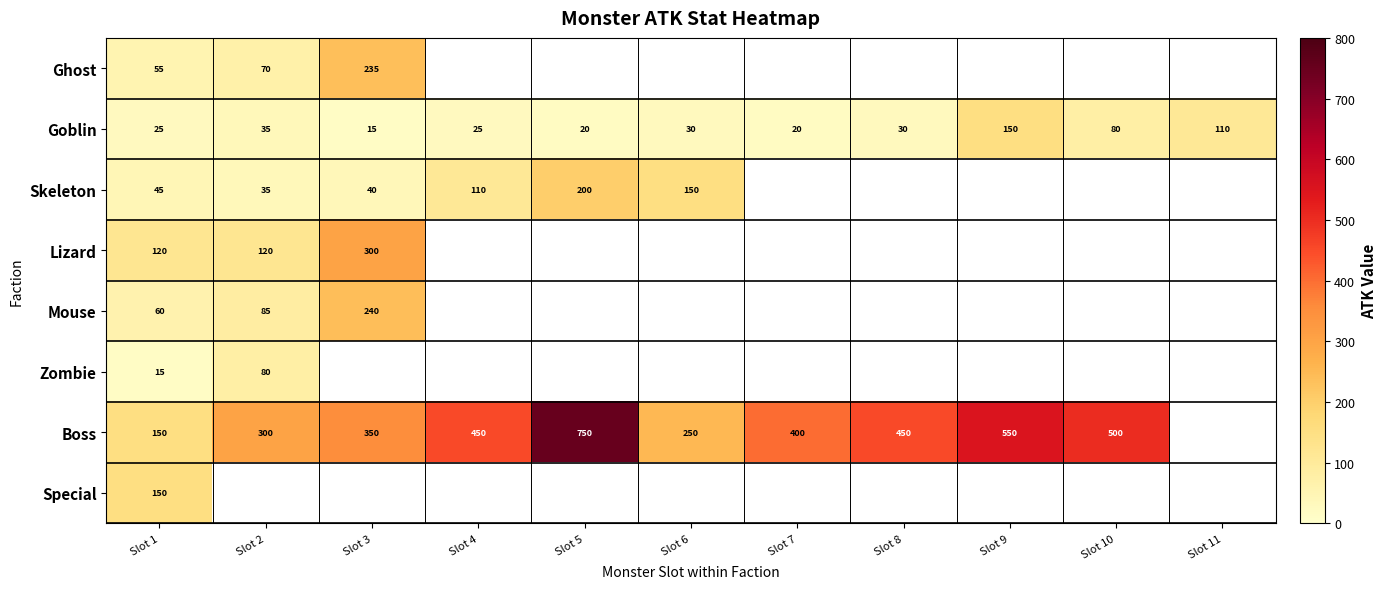

Is it true that Mouse equals 103.4 at Slot 1?

False